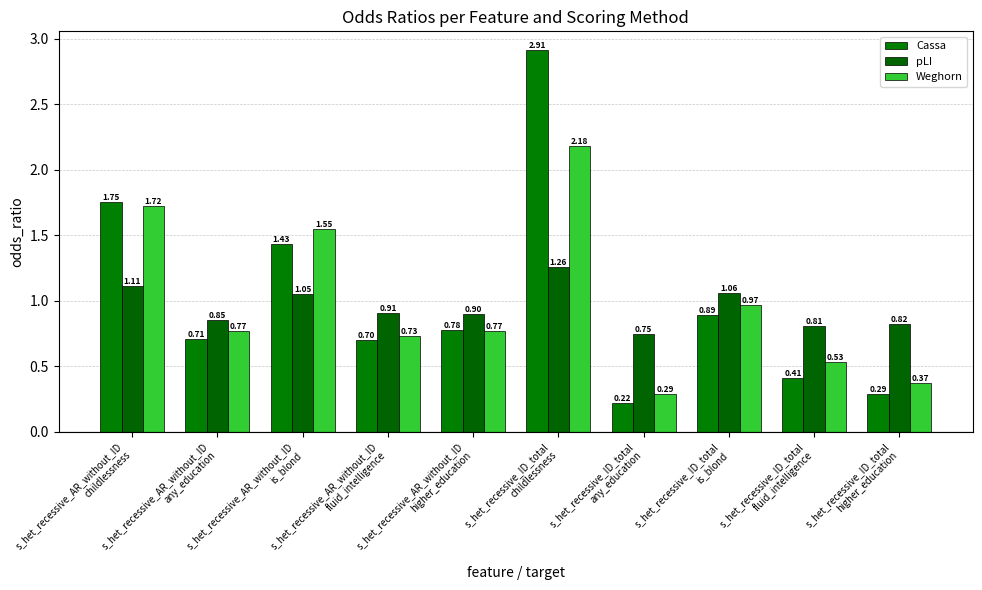

Read the Weghorn value at s_het_recessive_ID_total
any_education.

0.3